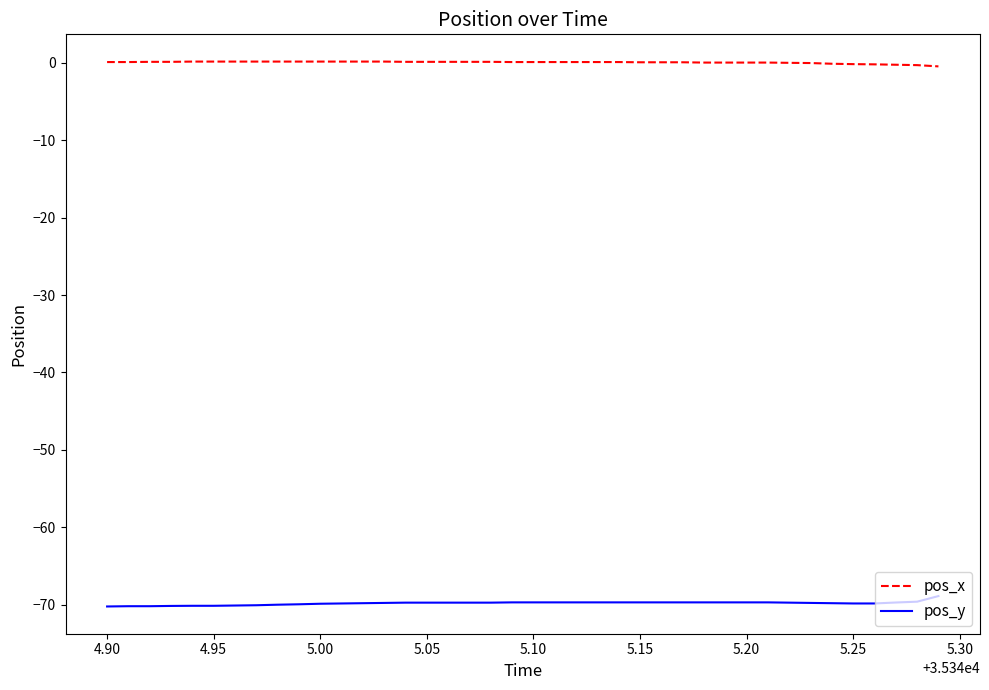

What are all the series names shown in the legend?

pos_x, pos_y